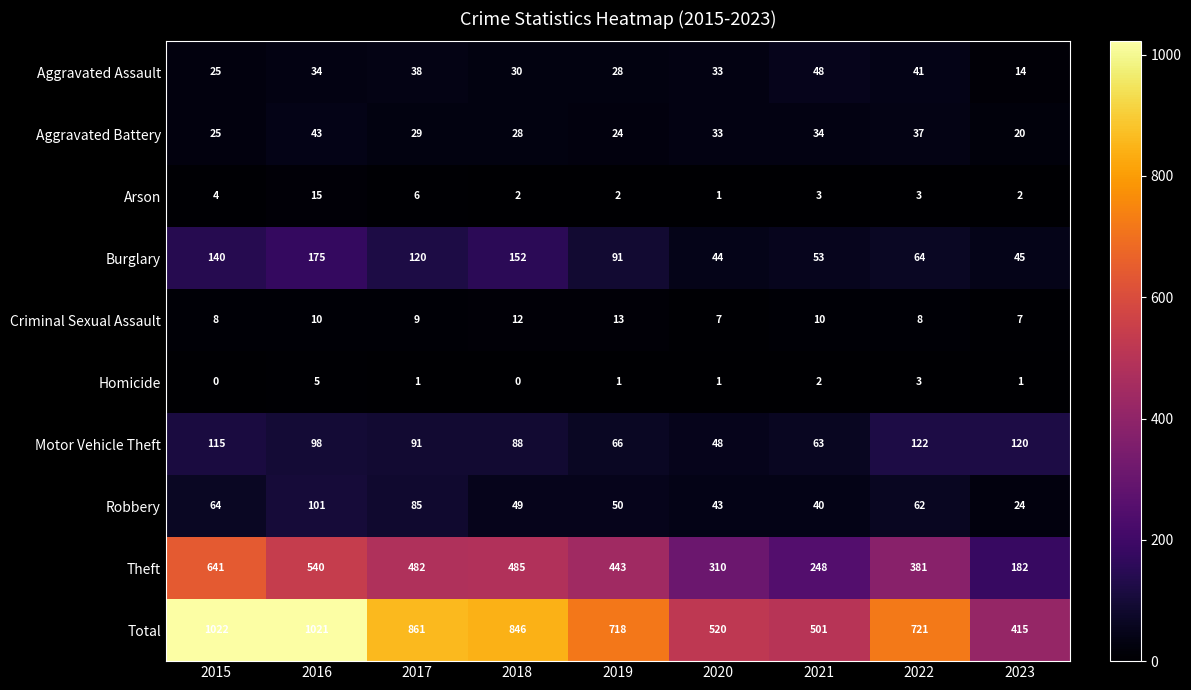

How many distinct data groups are displayed?

10